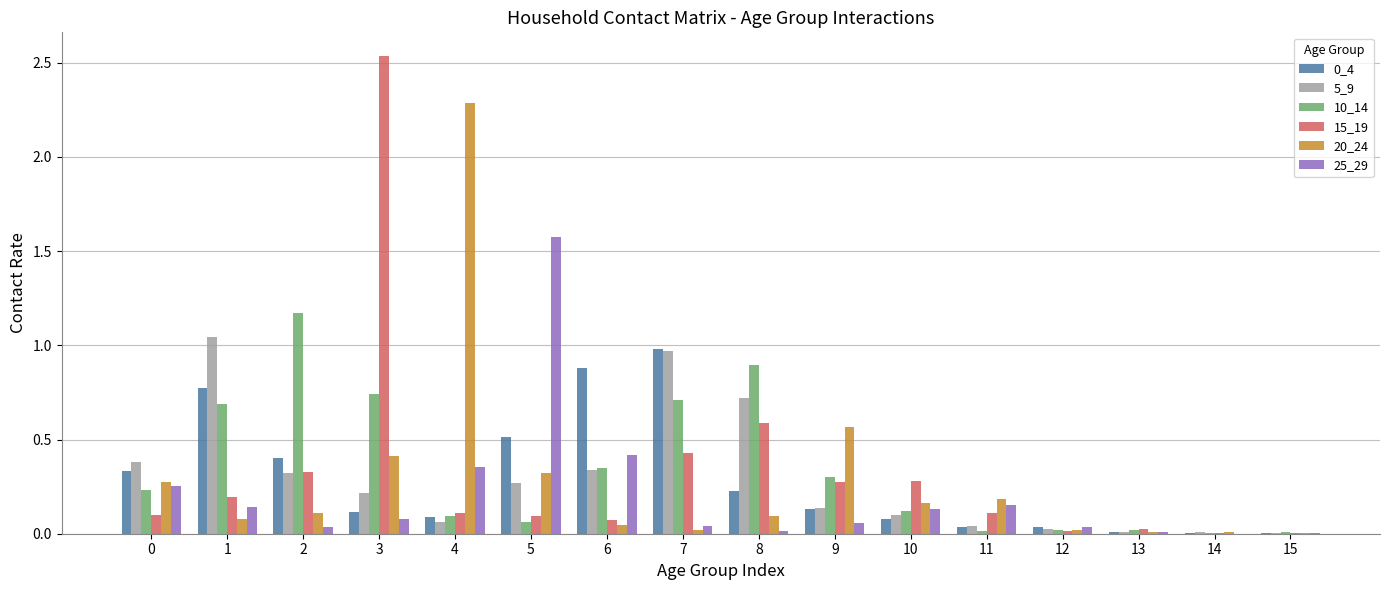

Is it true that 25_29 equals 1.6 at 5?

True